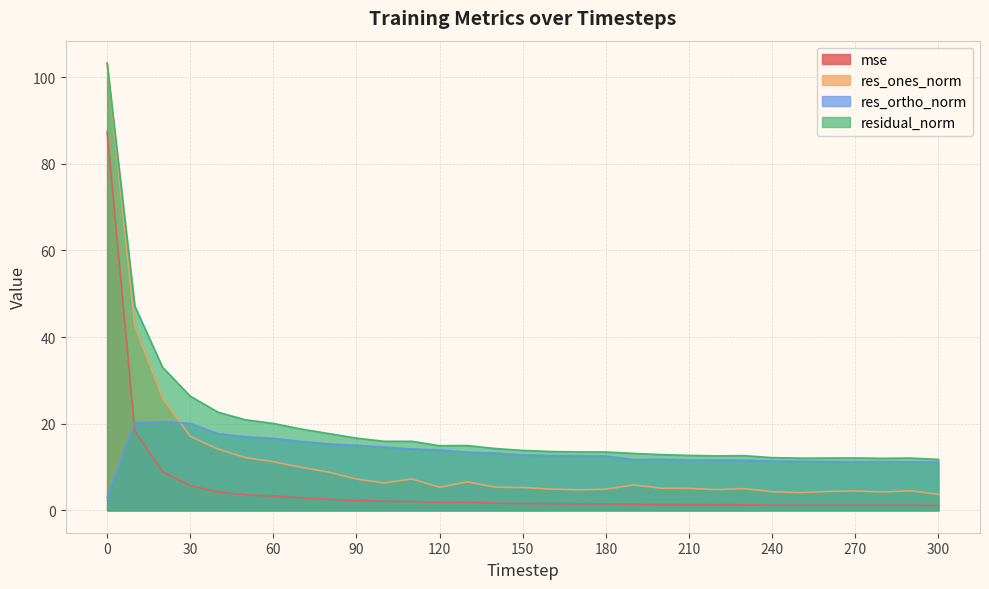

The value of res_ones_norm at 230 is 5.0. True or false?

True